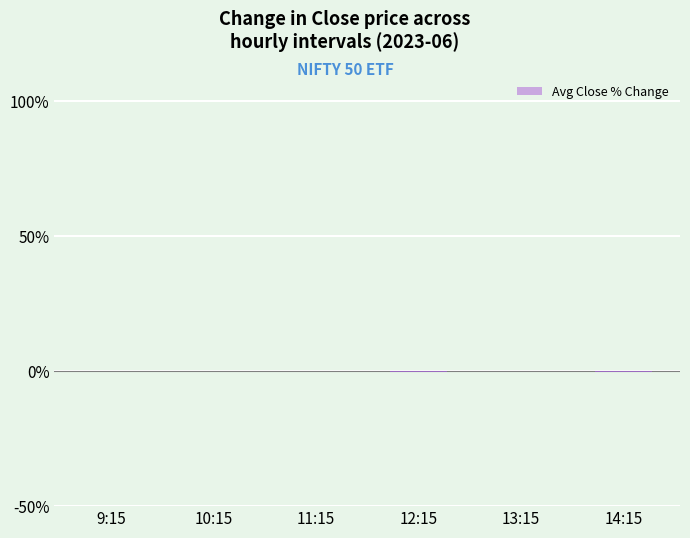

True or false: the data shows 0.1 at 10:15.

True